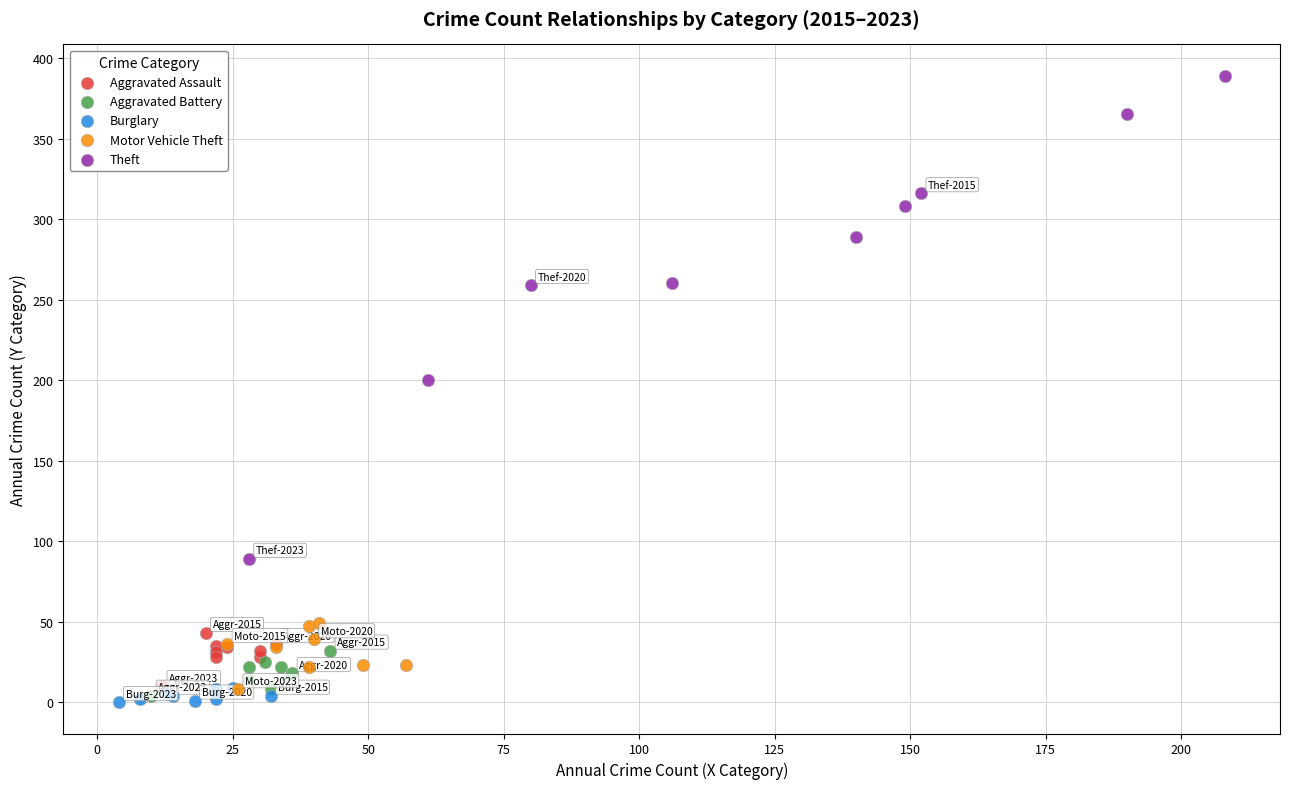

Which series reaches the maximum Y coordinate?

Theft